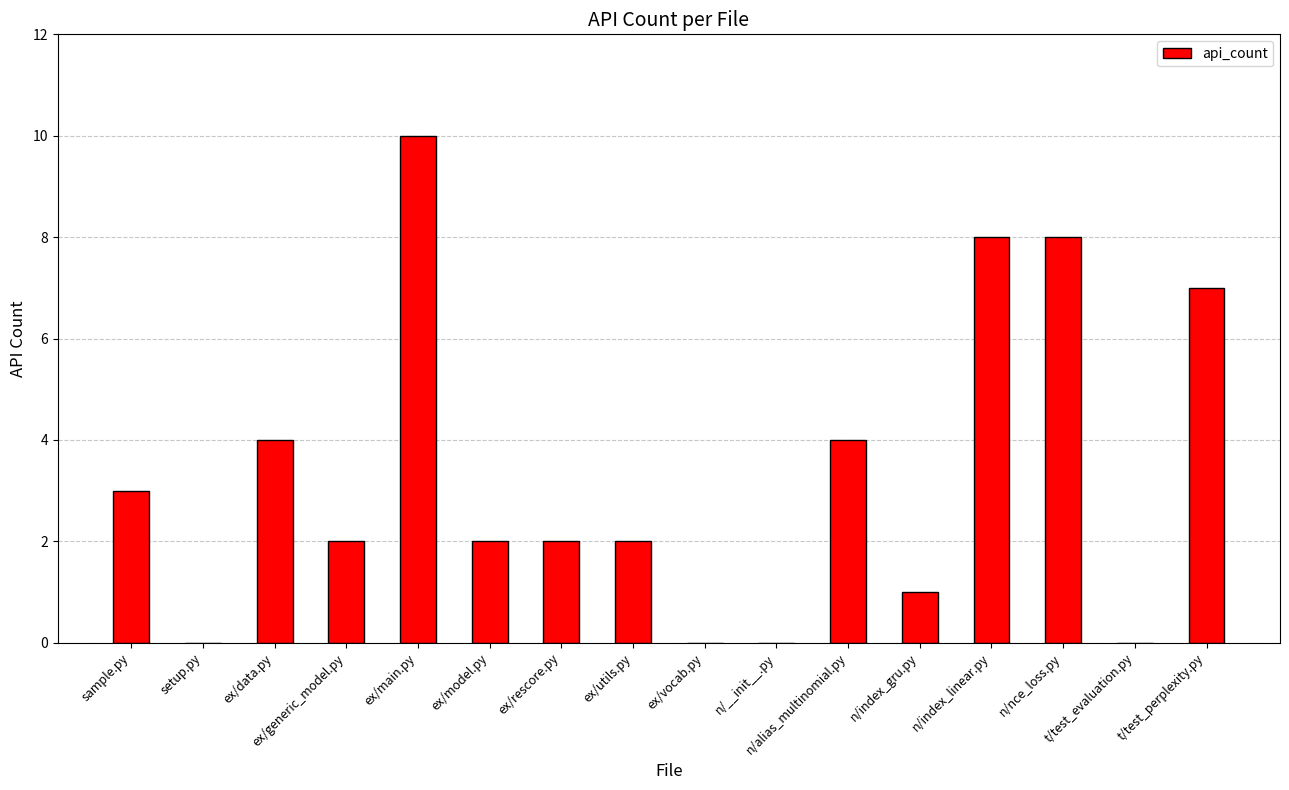

What is the sum of all values?

53